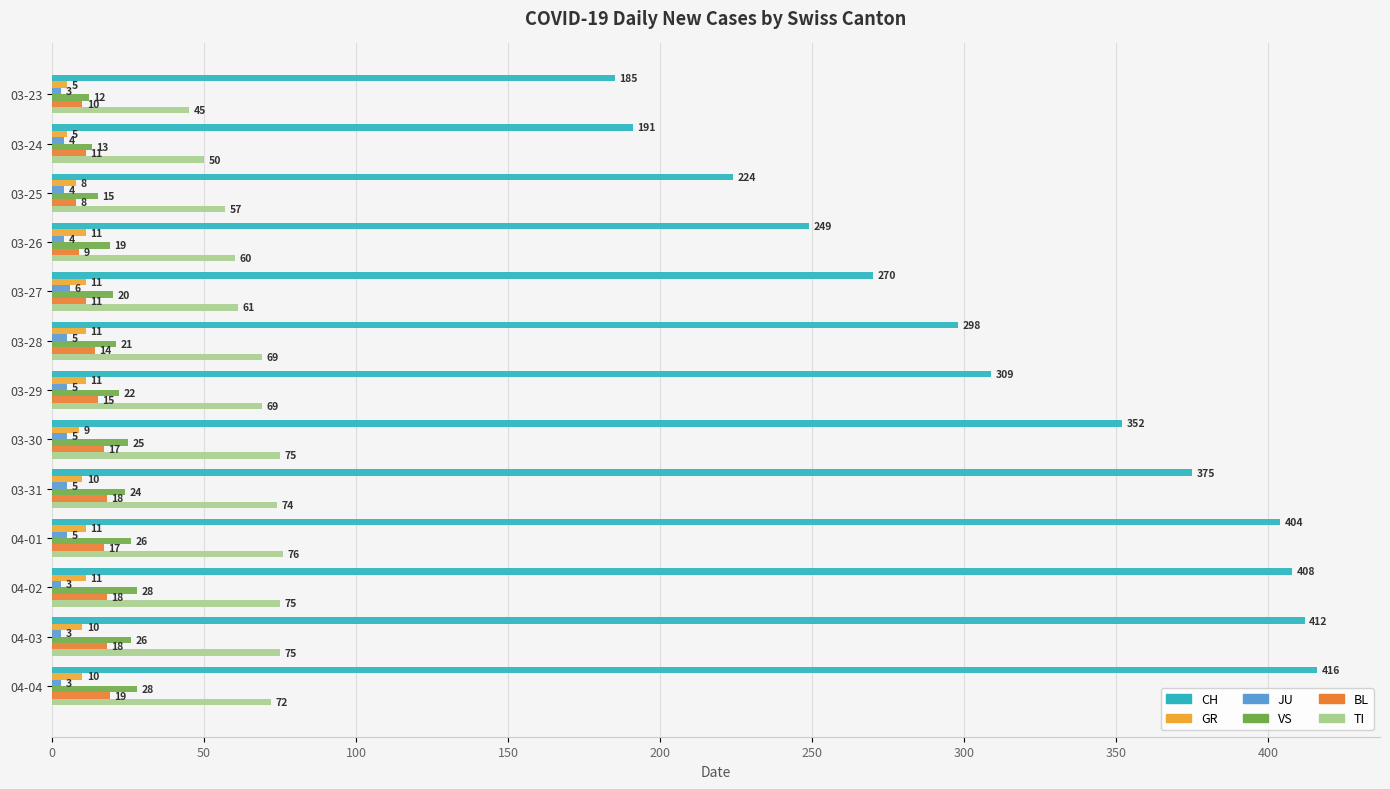

Which category has the highest value across all series?

04-04